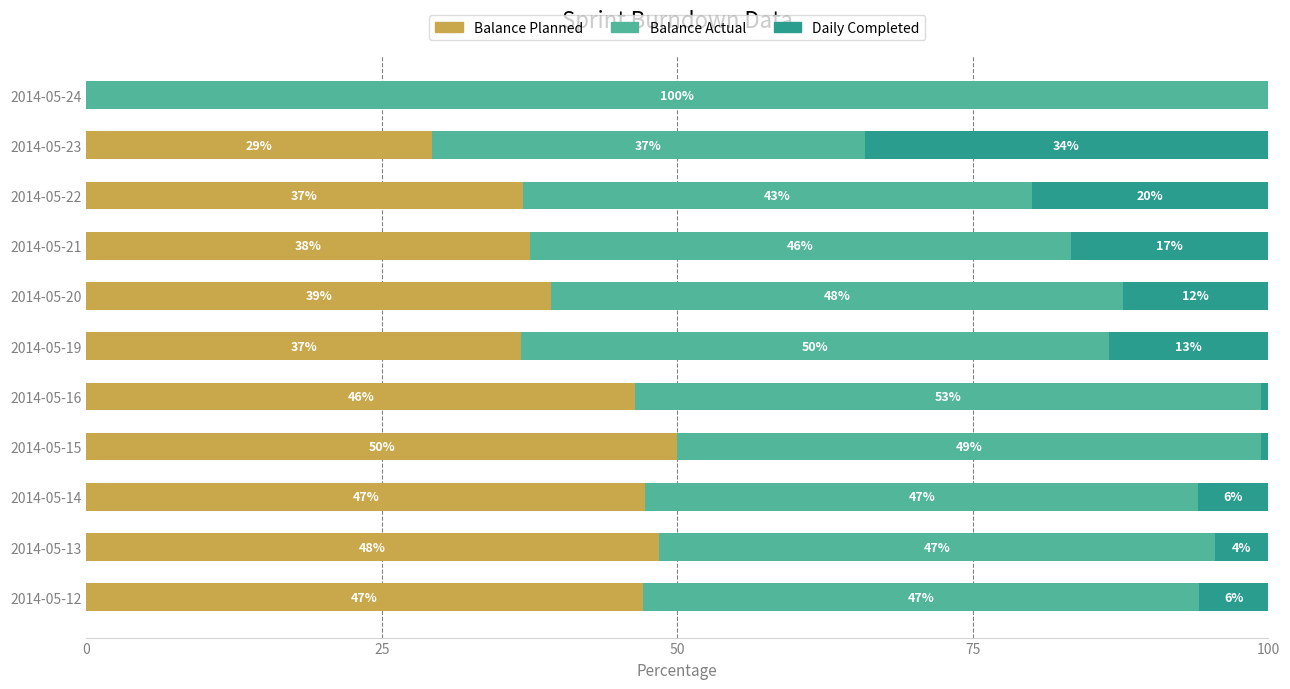

What is the maximum value for Balance Planned?

50.0